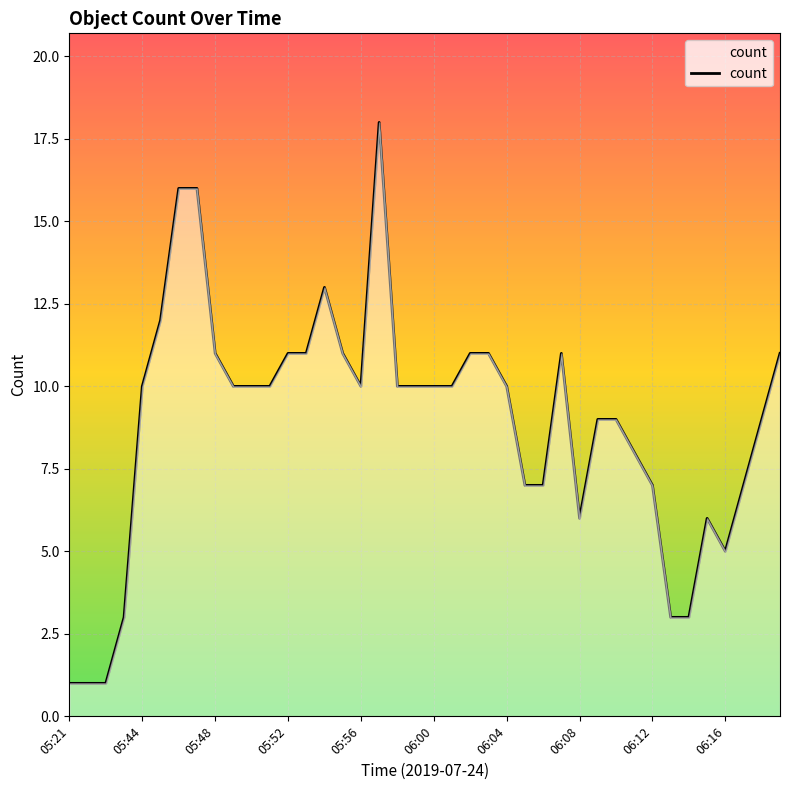

What is the difference between the second highest and minimum values?

15